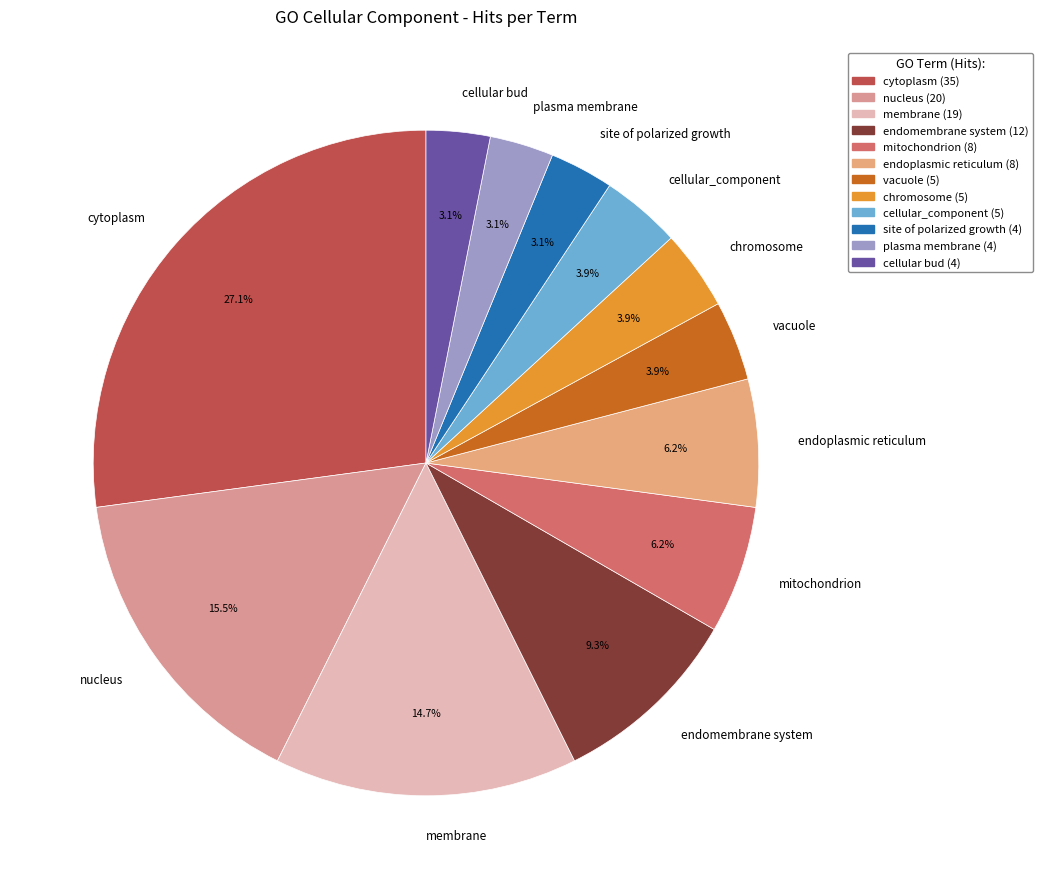

Which has a higher value, nucleus or site of polarized growth?

nucleus